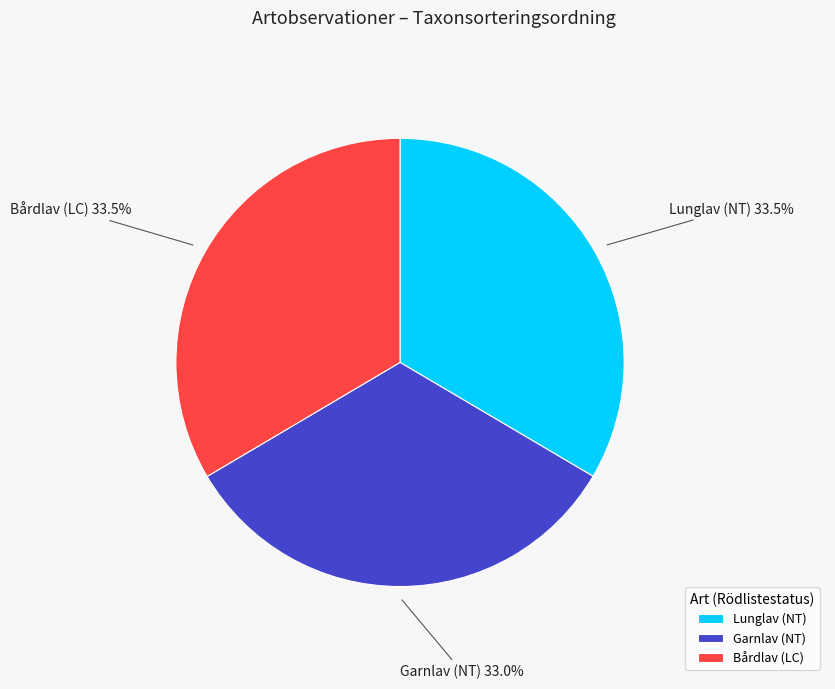

How many segments does this pie chart have?

3